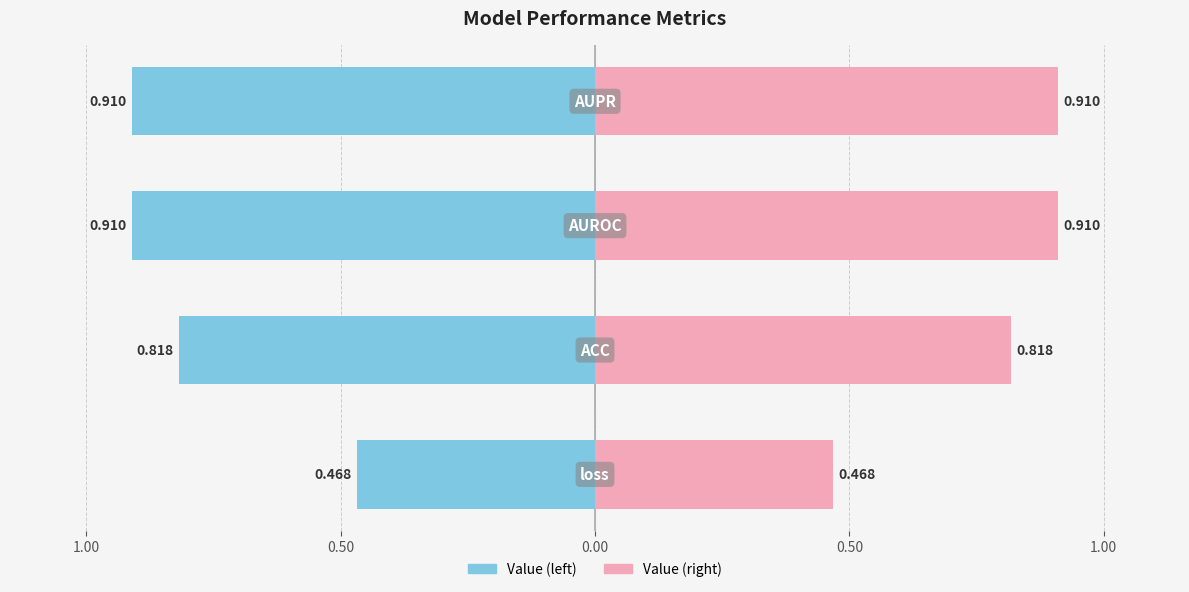

Which series changed the most between 1.50 and 0.50?

Value (left)